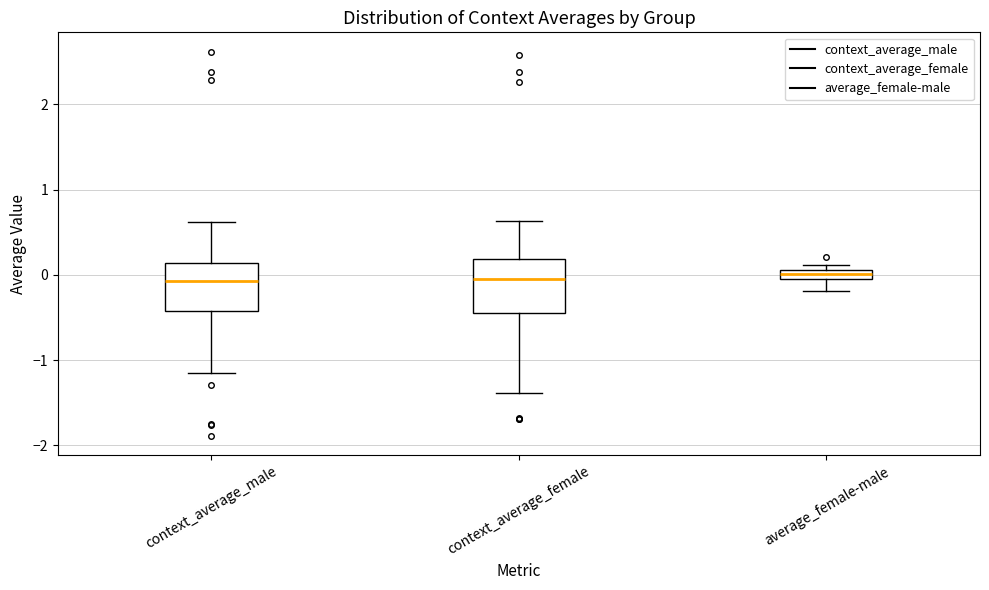

Where does the upper whisker of the box for context_average_male end on the y-axis? The values are not printed on the chart, so give them approximately, as read against the axis.

0.6